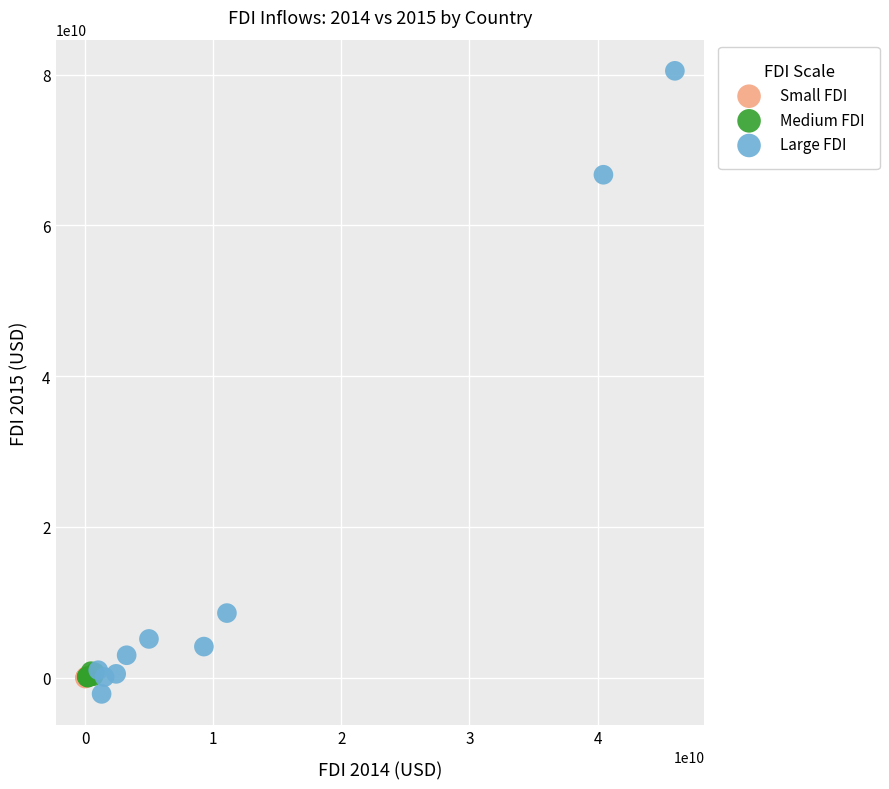

Which series has the largest Y range (max minus min)?

Large FDI